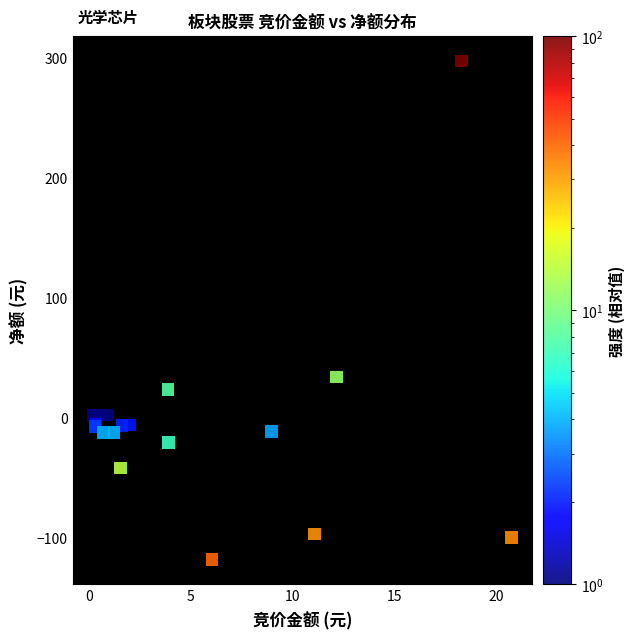

What Y value in the scatter plot is closest to 89?

34.2